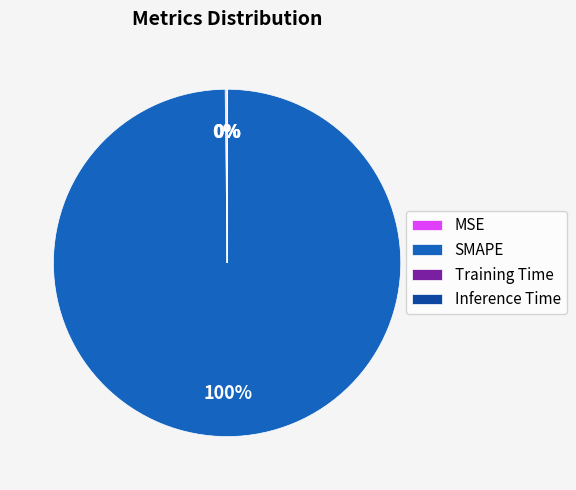

Which slice is the largest?

SMAPE